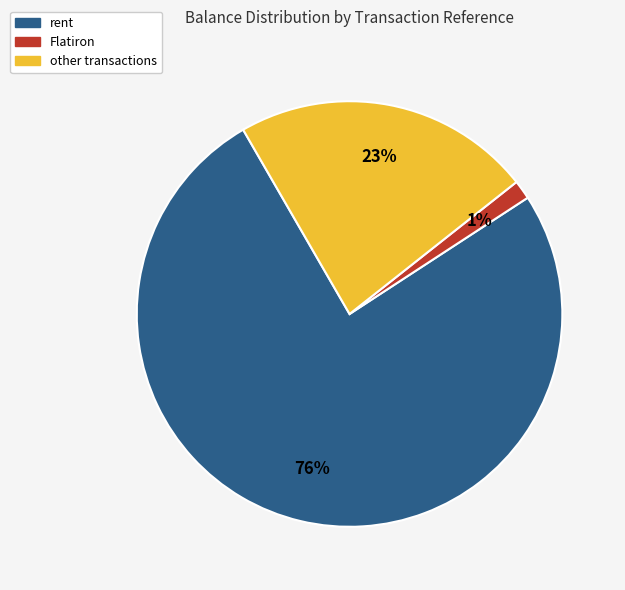

How many slices are in this pie chart?

3